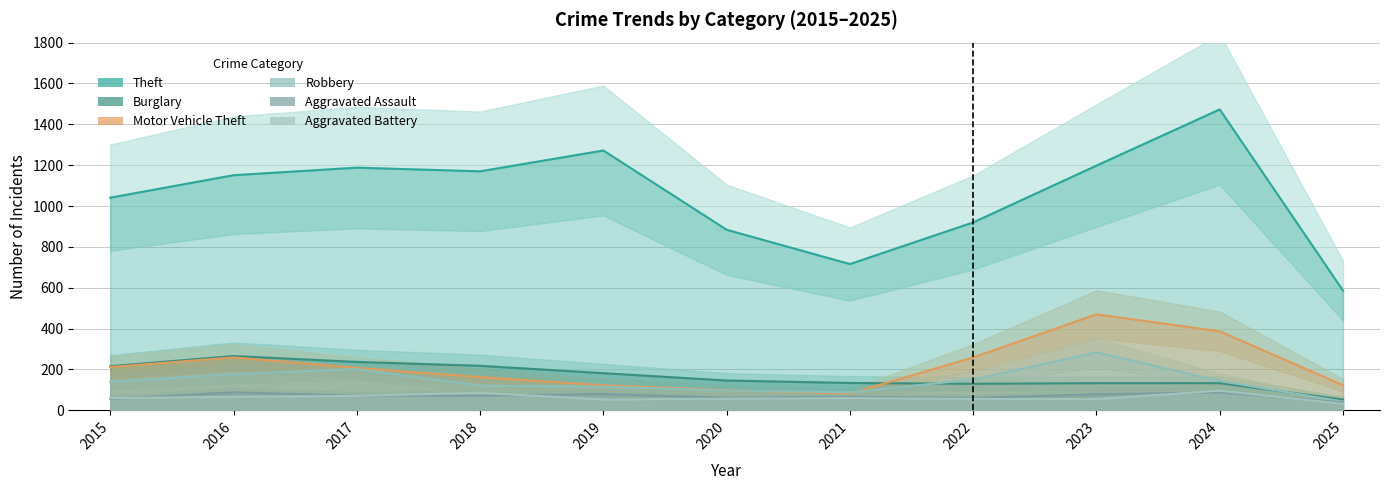

True or false: Aggravated Assault and Burglary intersect in this chart.

False